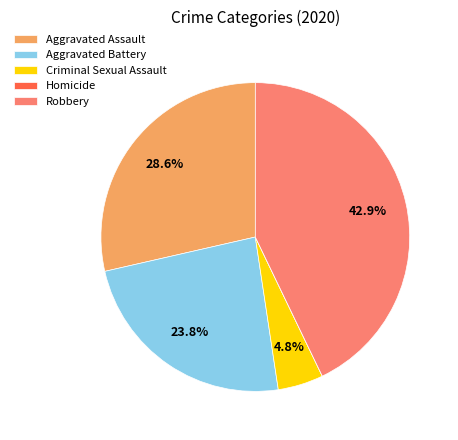

What is the largest slice in the pie chart?

Robbery